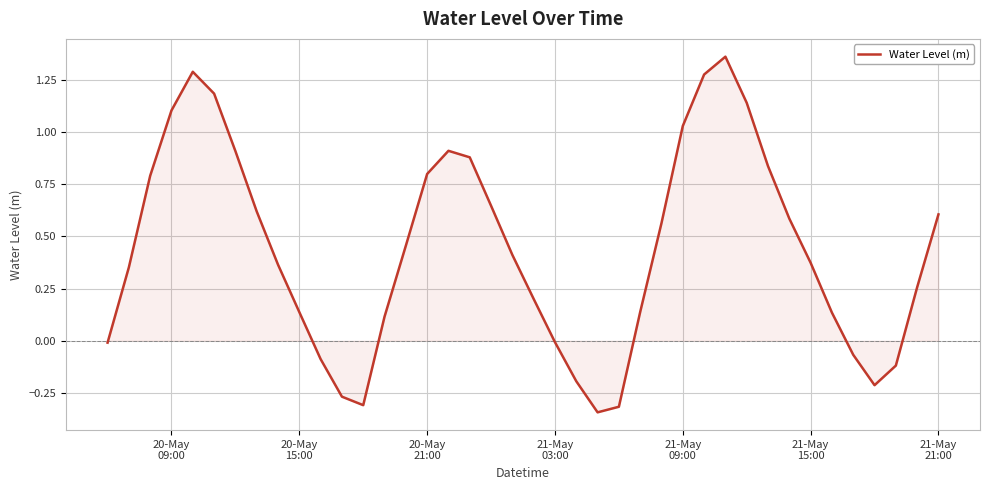

What is the difference between the maximum and minimum values?

1.7